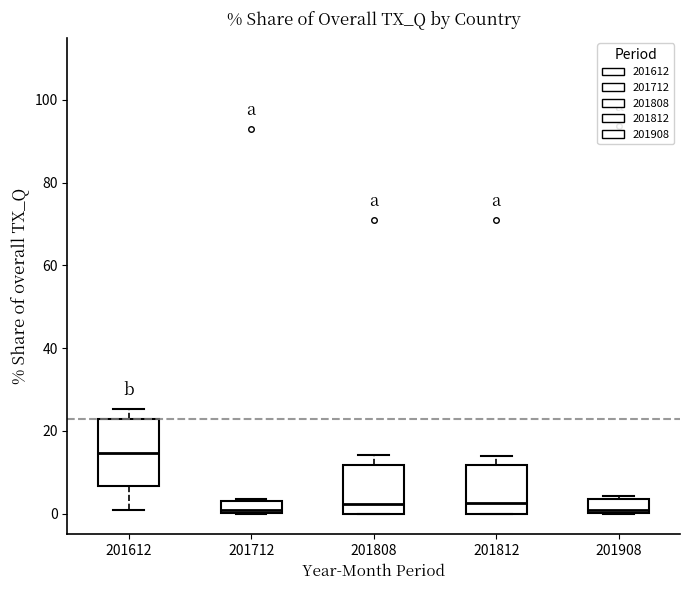

Which box is the tallest, from its lower edge to its upper edge?

201612